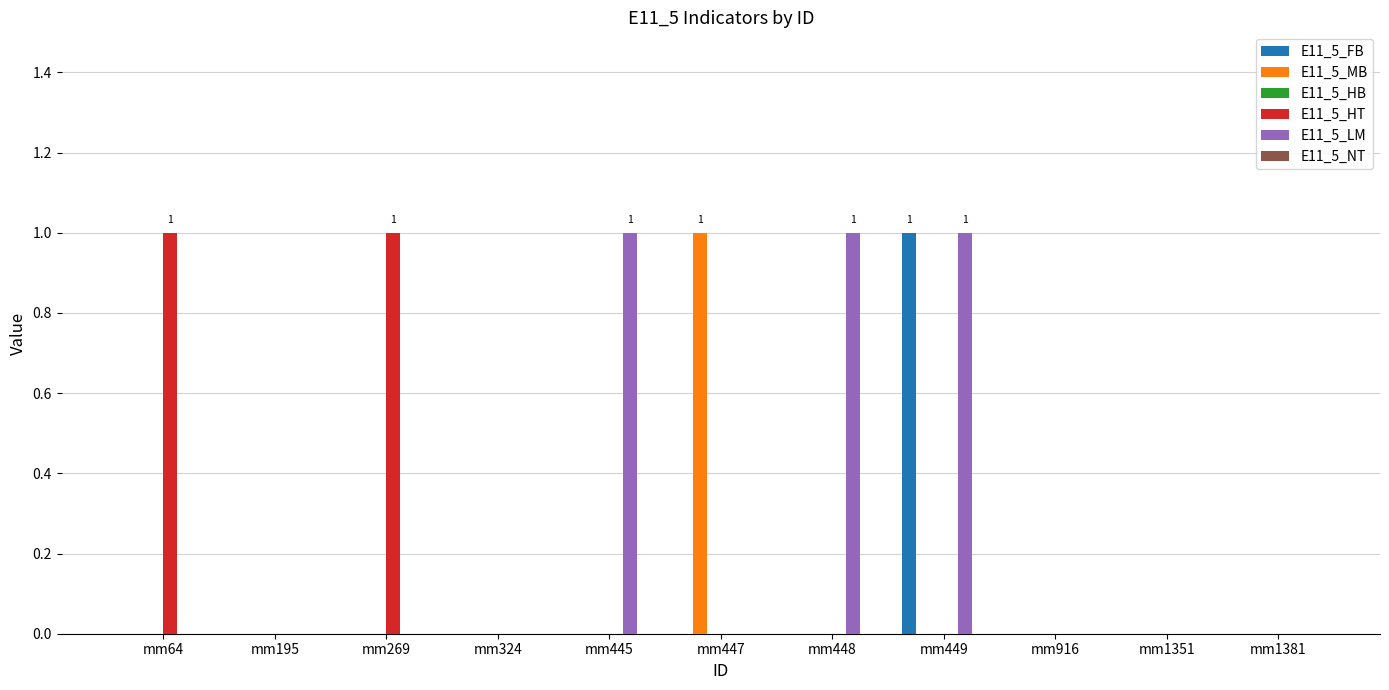

Between mm448 and mm1351, which series saw the biggest shift?

E11_5_LM